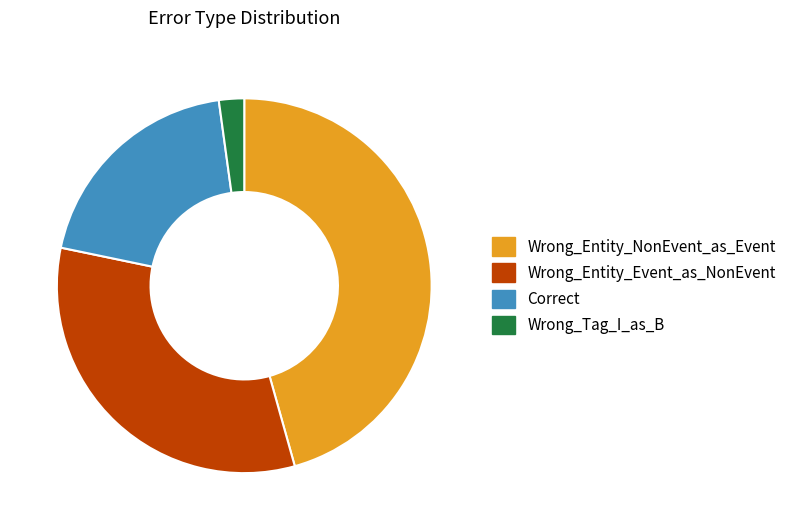

How many segments does this pie chart have?

4